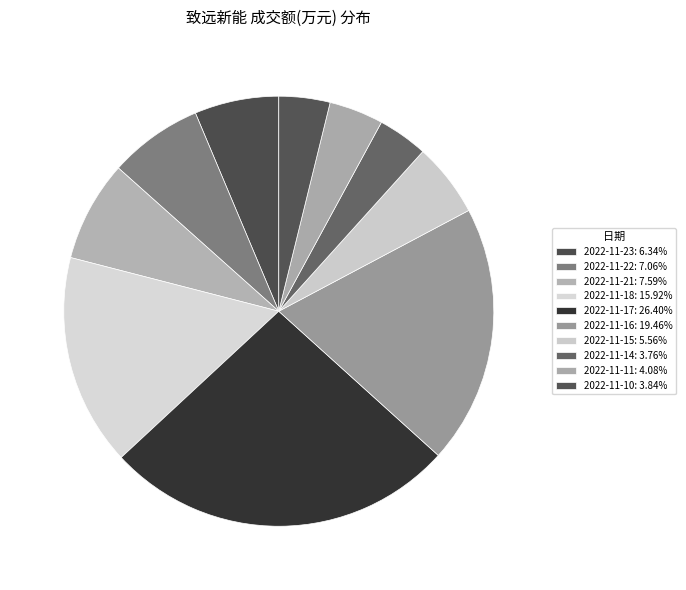

To the nearest percent, what portion does 2022-11-16 represent?

19%